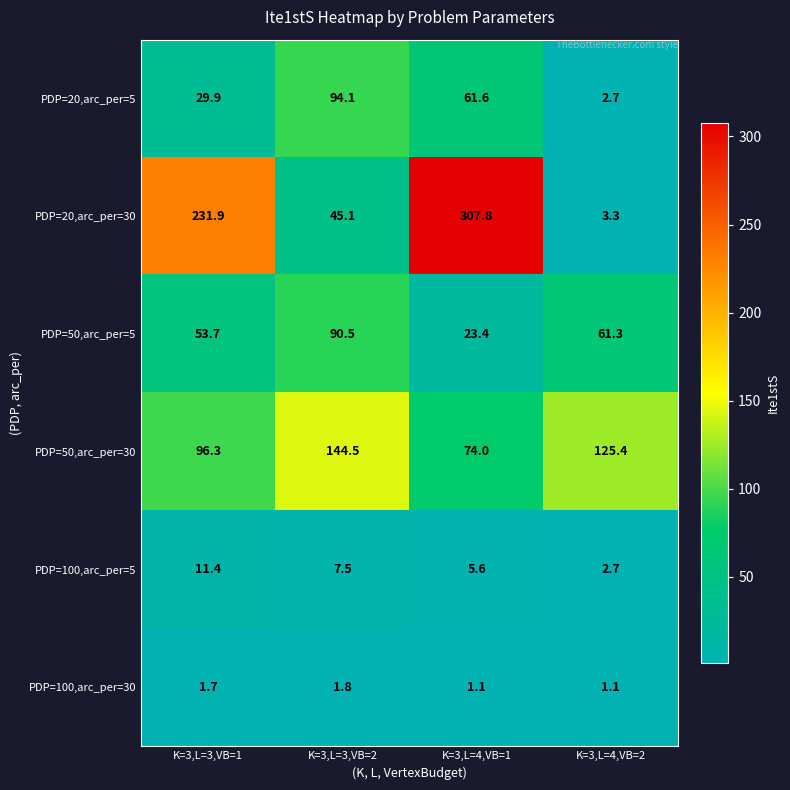

What is the smallest value displayed?

1.1